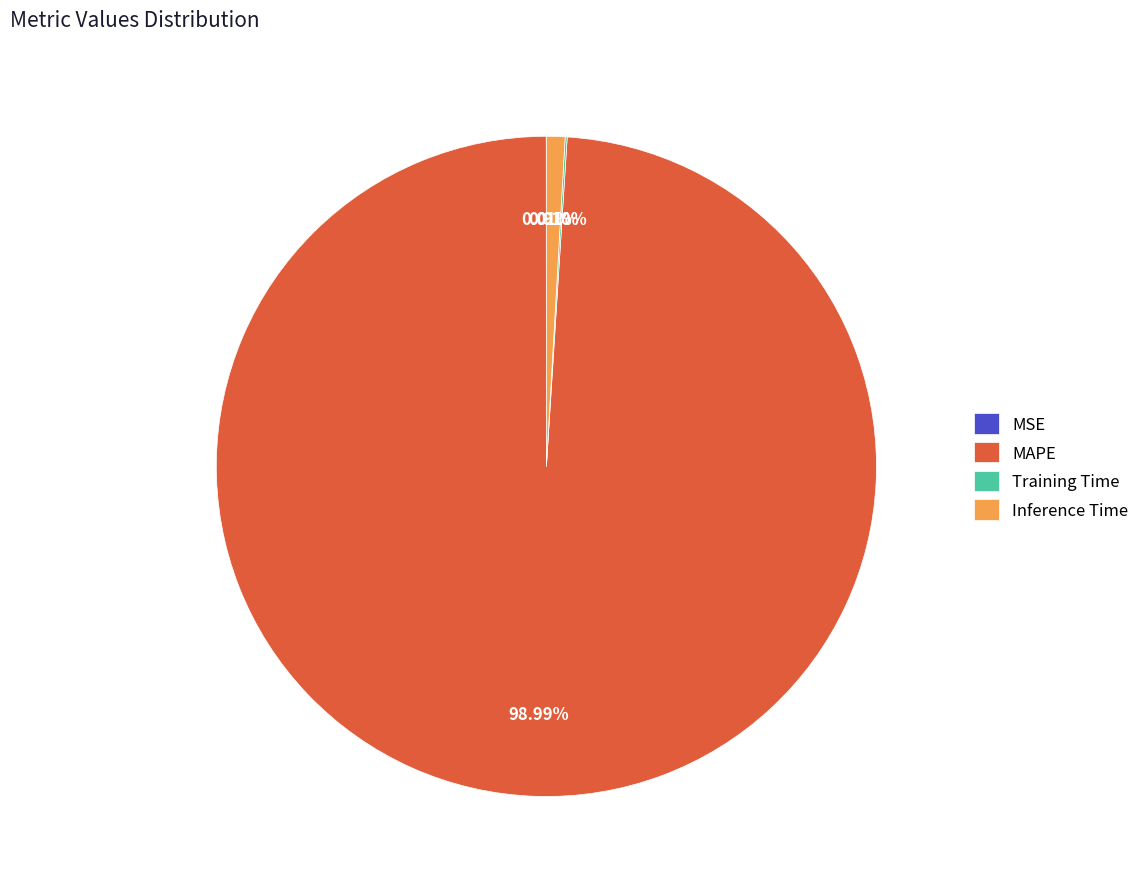

Which category has the biggest portion of the pie?

MAPE